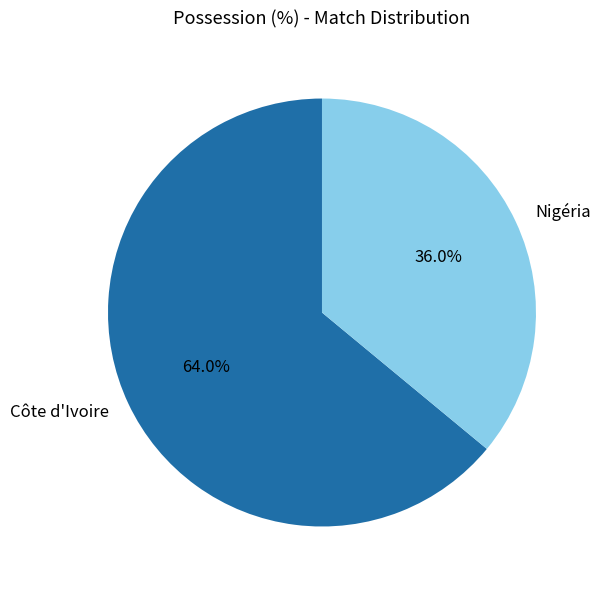

Between Nigéria and Côte d'Ivoire, which is larger?

Côte d'Ivoire